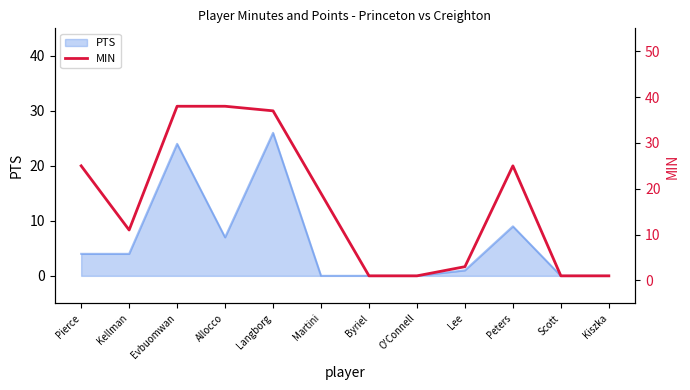

The PTS series shows 38 at Evbuomwan. True or false?

False